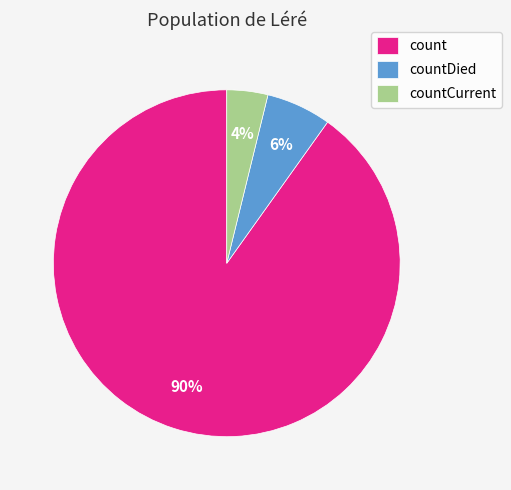

Which slice is the largest?

count